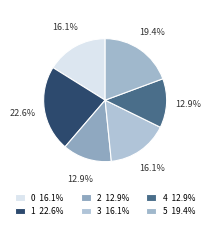

Is 2 the majority of the pie?

No